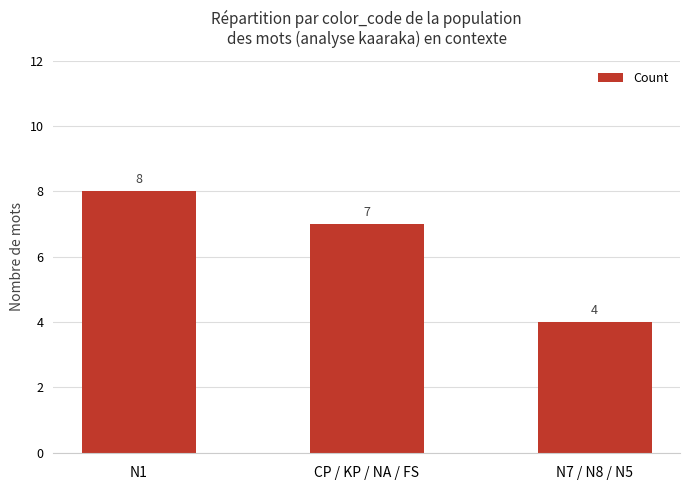

Reading left to right, what are all the values shown in this chart?

8	7	4